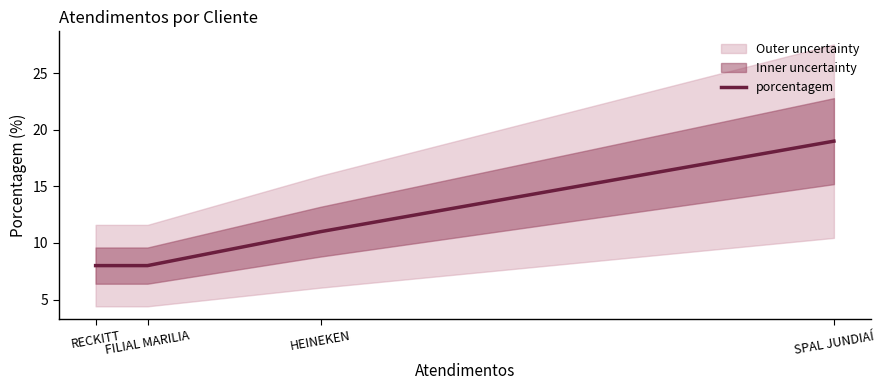

Count the number of values greater than 11.

1